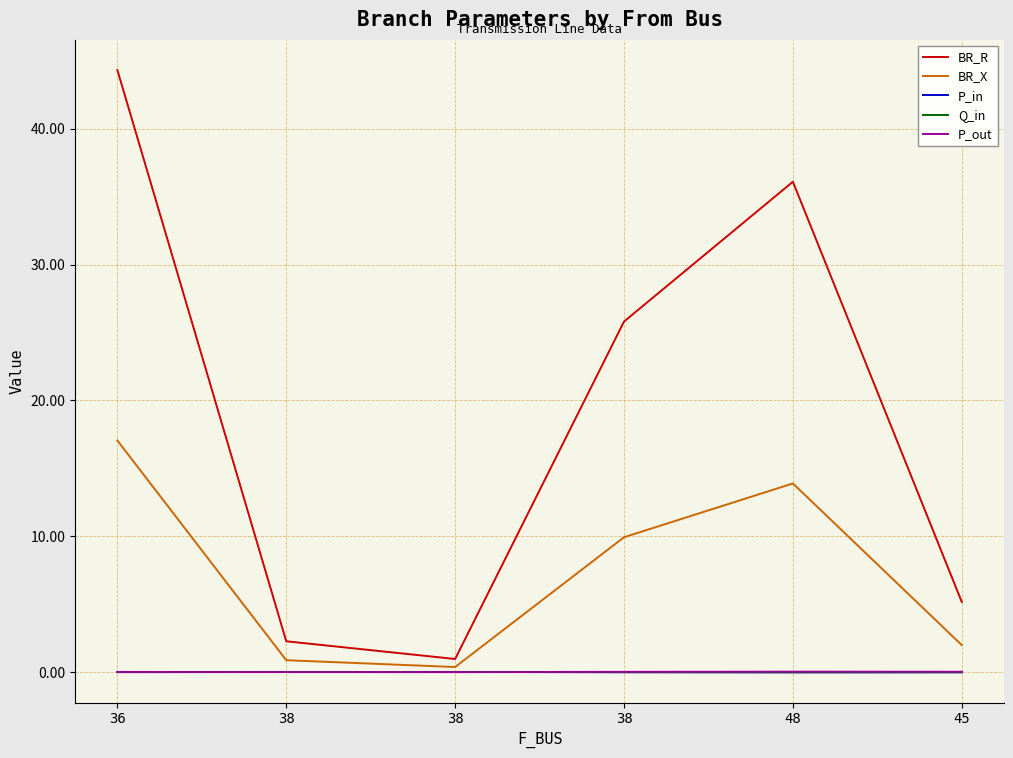

What is the difference between the second highest and second lowest values in the BR_X series?

13.0